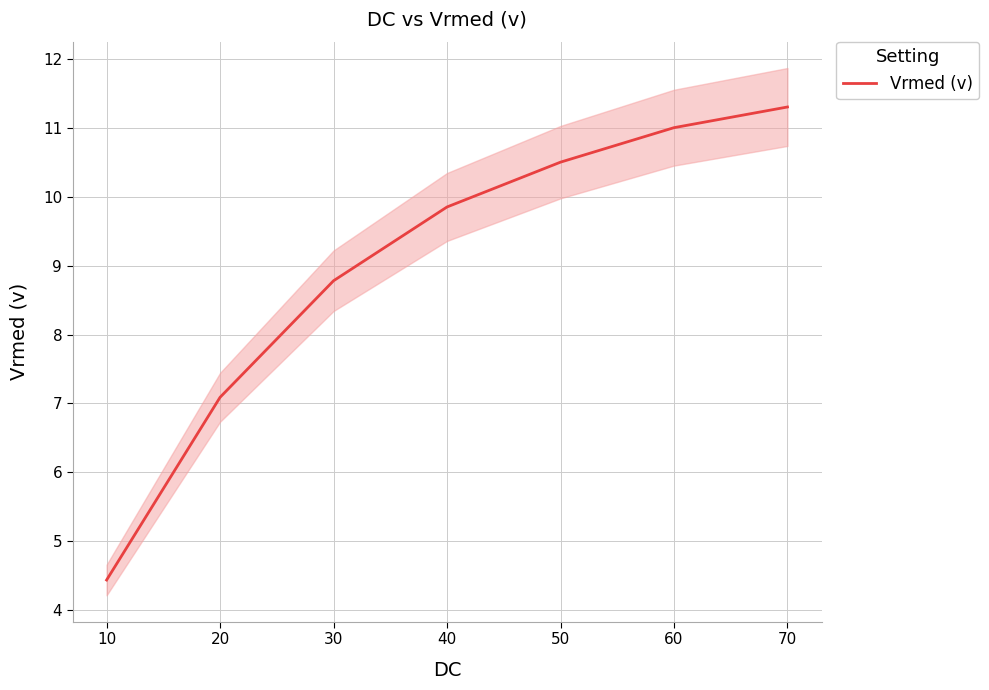

Is this an area chart (filled region under the line)?

No